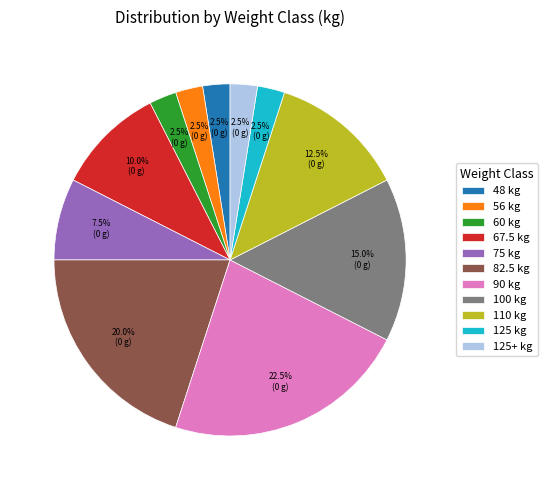

To the nearest percent, what is the difference between the largest and smallest slice percentages?

20%